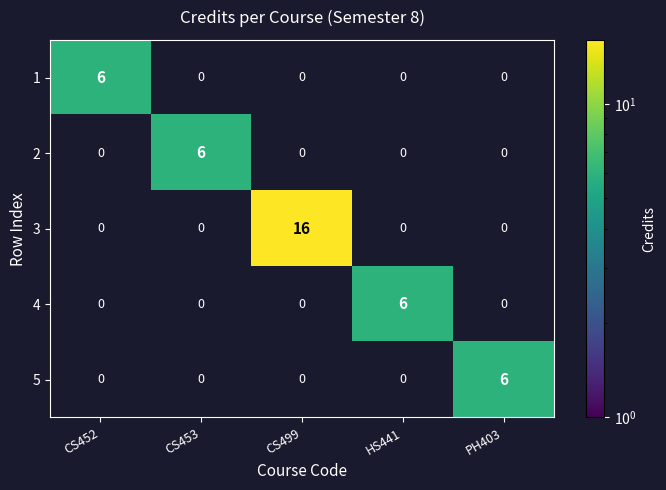

The value of 5 at PH403 is 6. True or false?

True